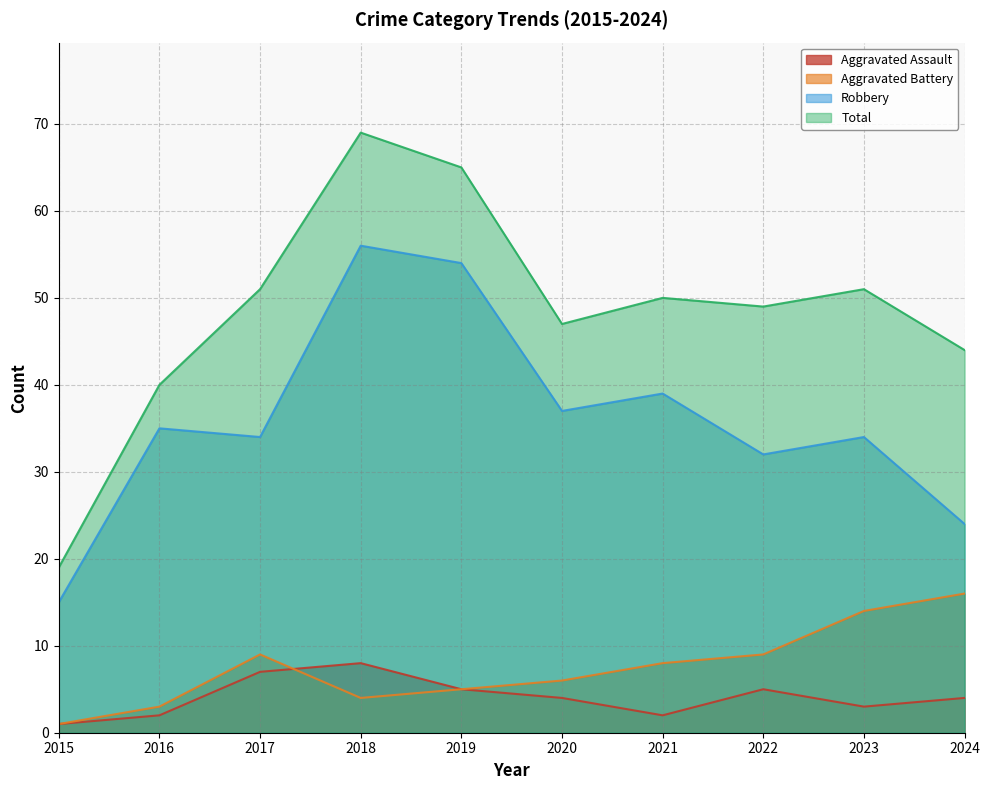

What is the sum of all Robbery values?

360